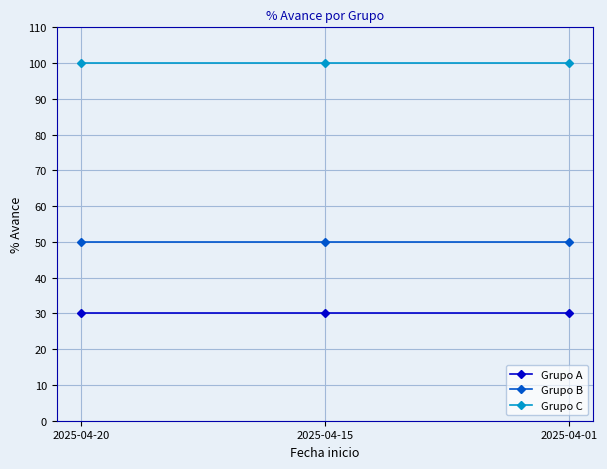

True or false: Grupo A has a value of 39 at 2025-04-20.

False